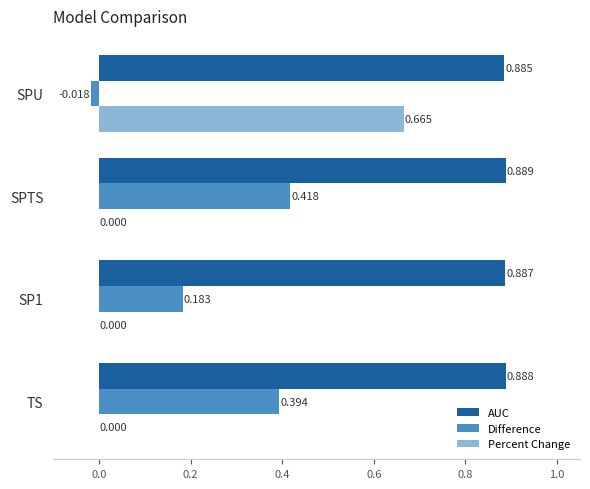

At which category does the chart reach its peak across all series?

SPTS